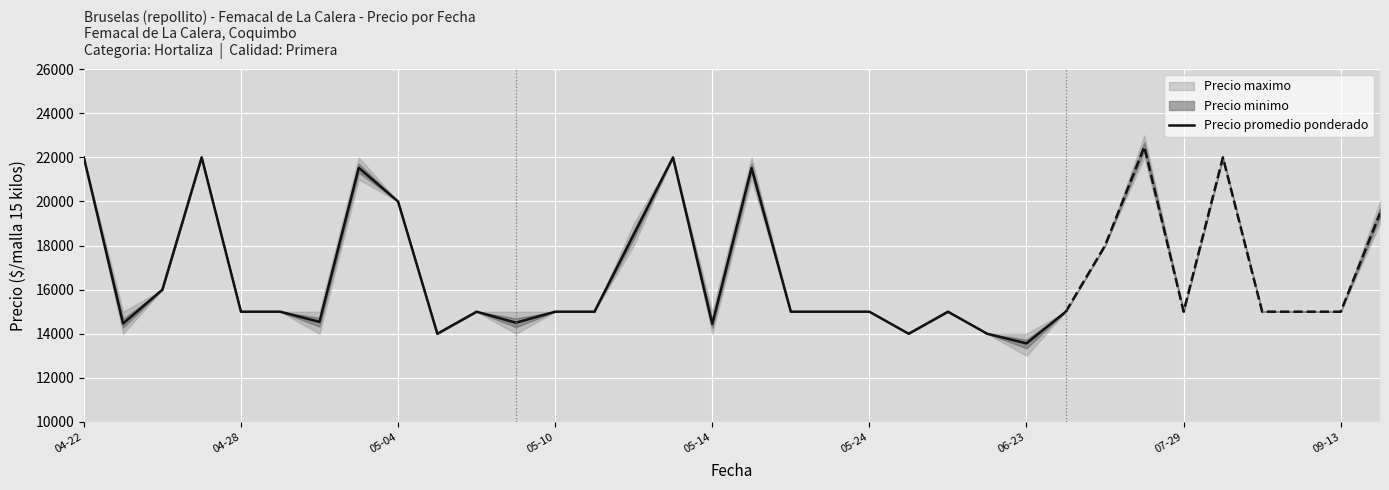

What is the maximum value shown in the chart?

22000